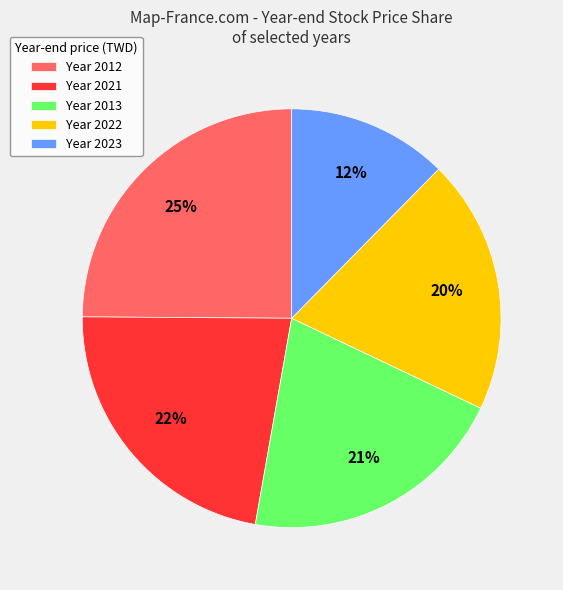

Which category has the smallest portion of the pie?

Year 2023